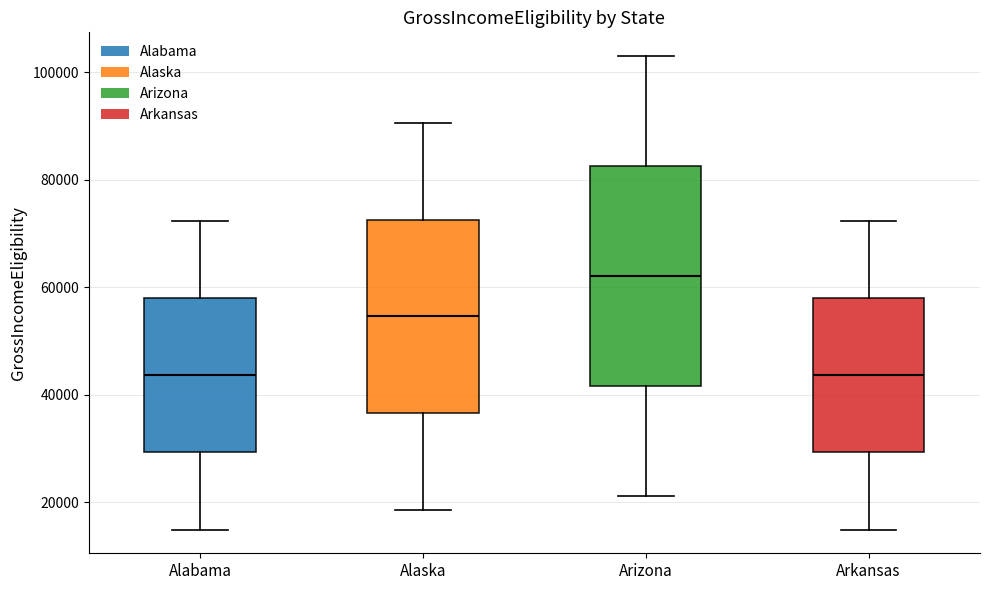

Which box's median line is the highest?

Arizona